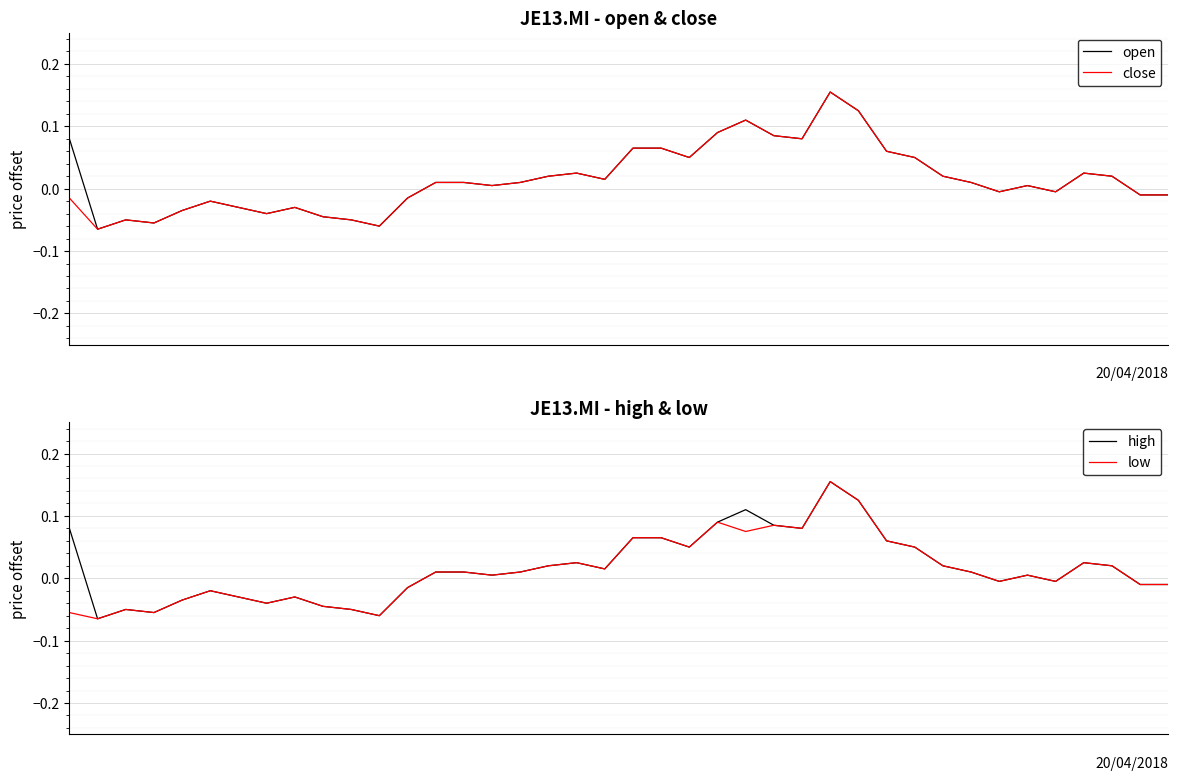

Which series has the largest total across all categories?

open